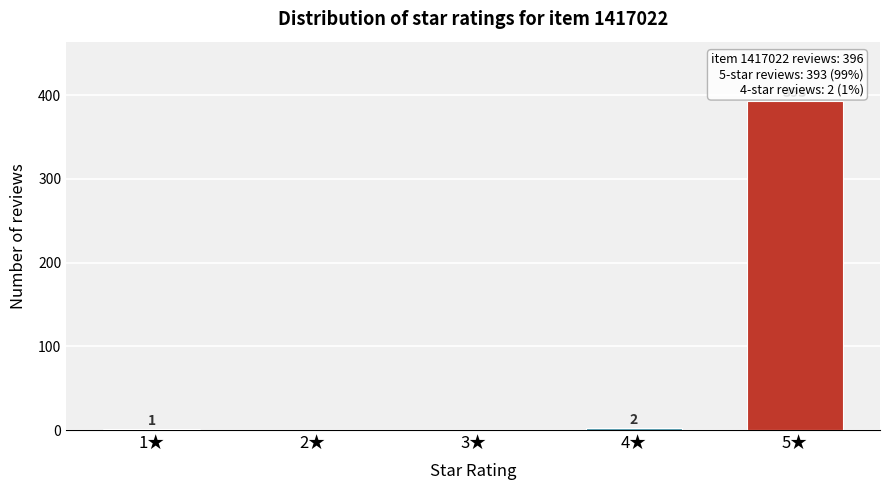

Reading right to left, extract all data points from this chart.

5★=393	4★=2	3★=0	2★=0	1★=1